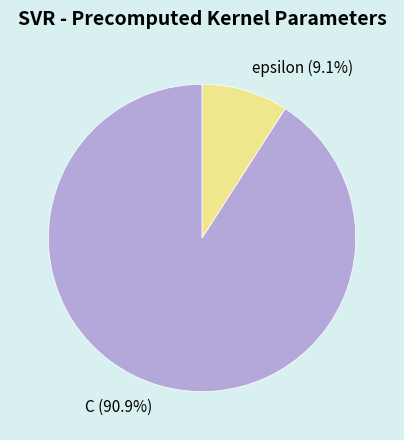

To the nearest percent, what is the difference between the C and epsilon slice percentages?

82%